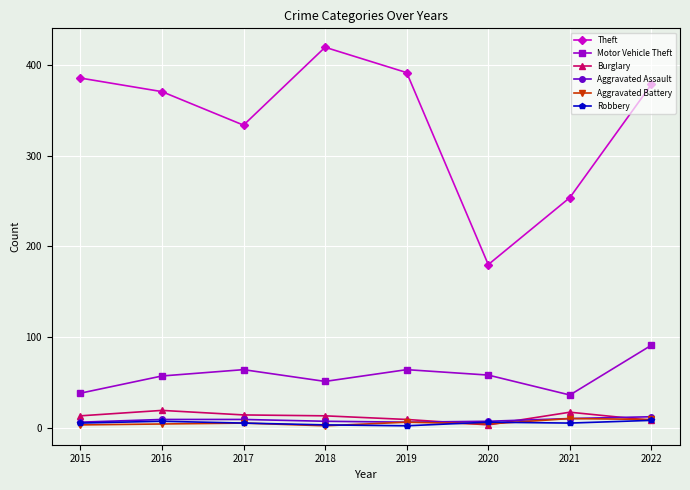

At which label does Theft first exceed 379?

2015